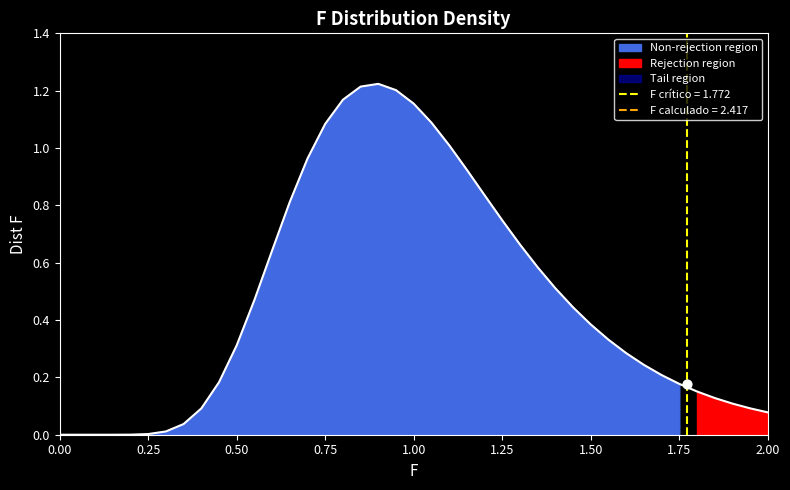

Which has a higher value, 0.25 or 1.6?

1.6